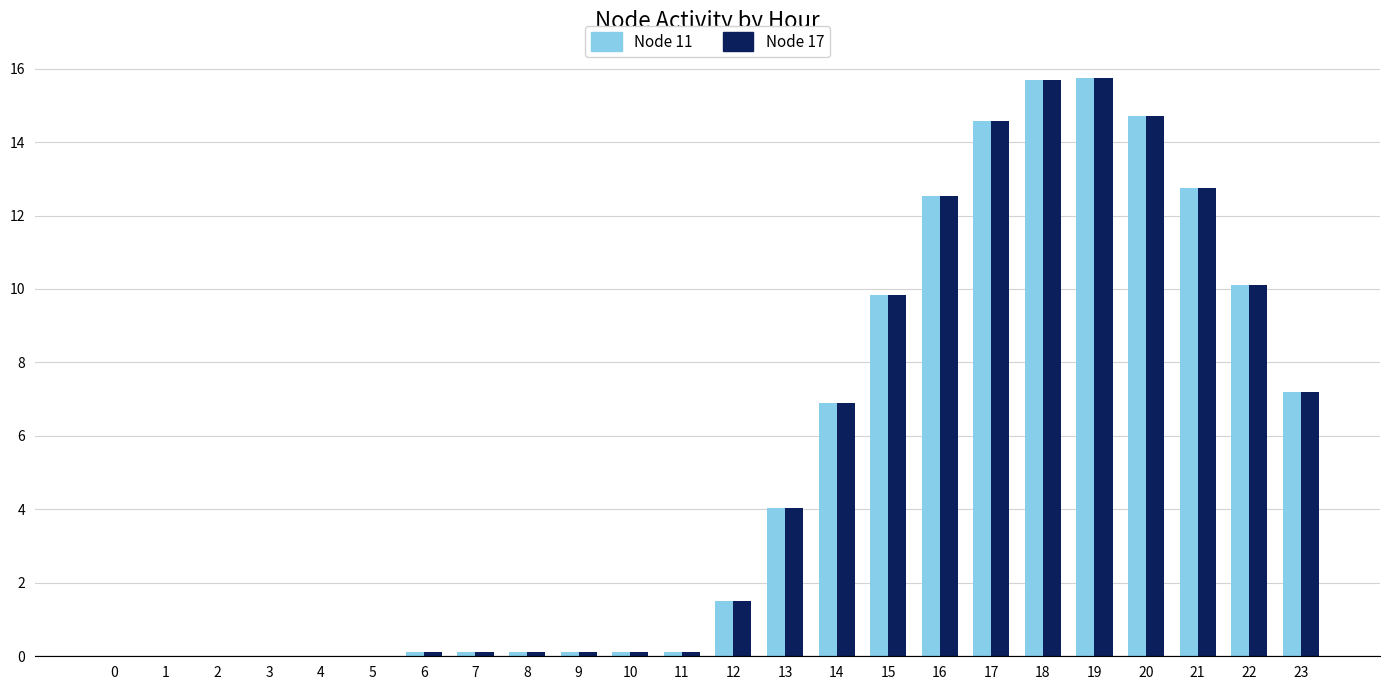

The value of Node 11 at 23 is 7.2. True or false?

True